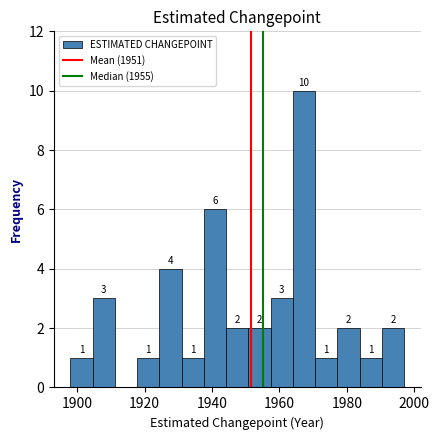

Around what value on the x-axis is the tallest bar? Give the approximate position of its centre, as read against the axis.

1968